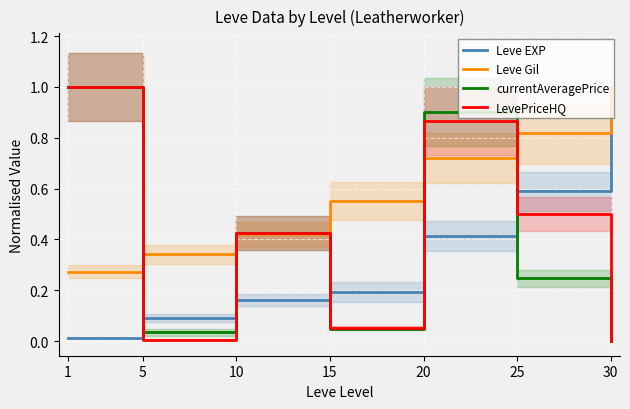

The value of LevePriceHQ at 15 is 0.1. True or false?

True